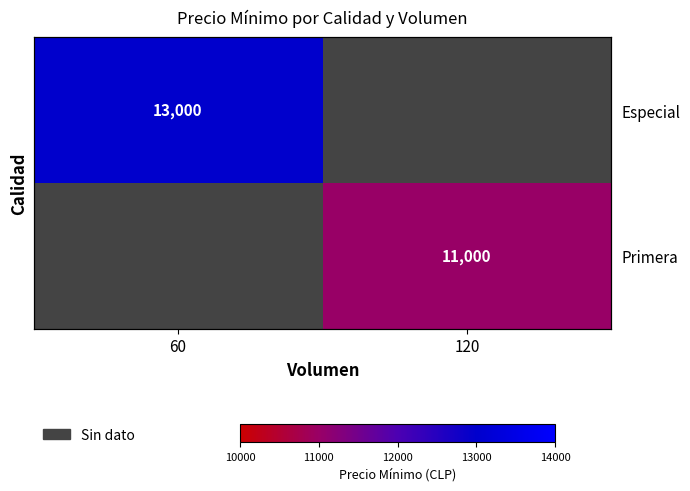

How many distinct data groups are displayed?

2